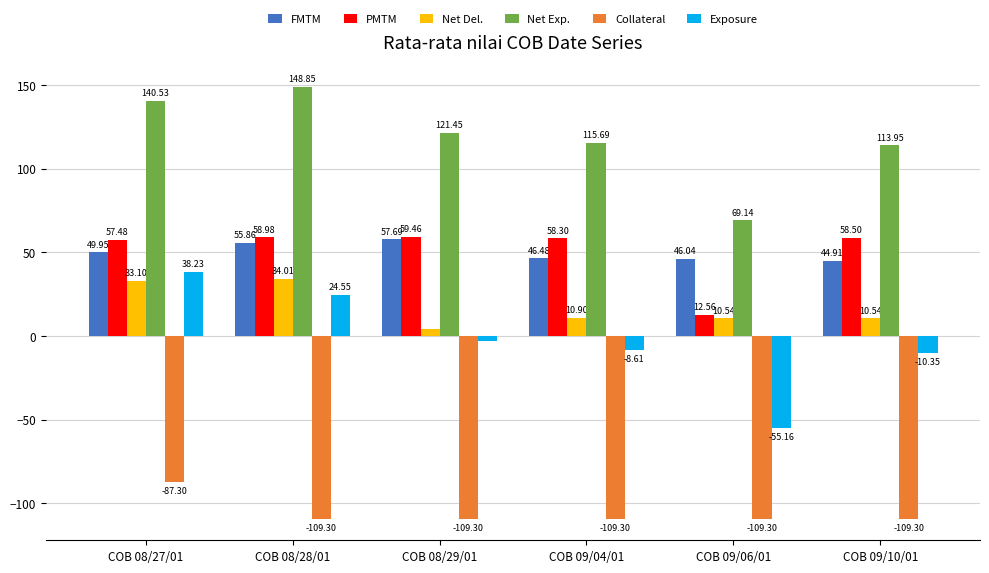

What is the total value across all series at COB 08/29/01?

130.8